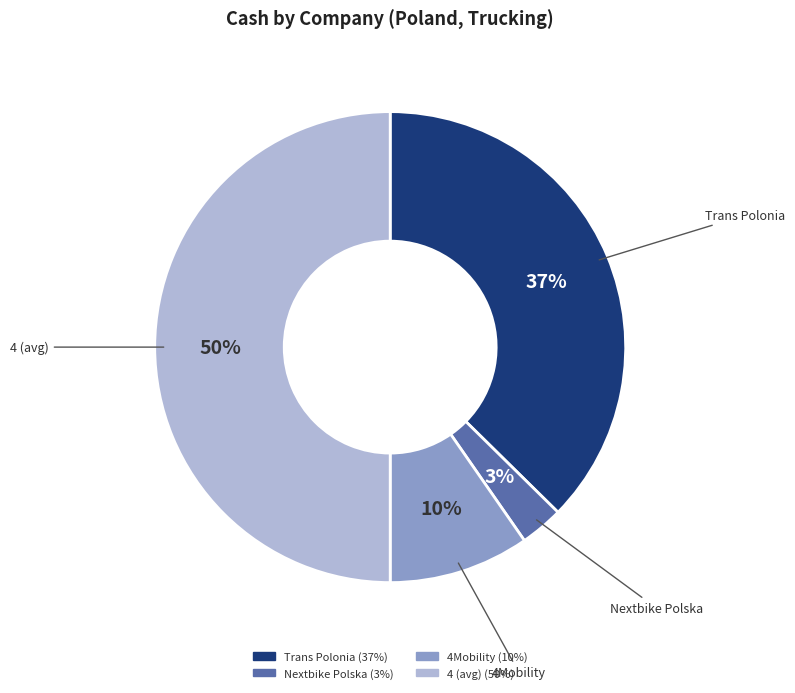

To the nearest percent, what is the average slice percentage?

25%